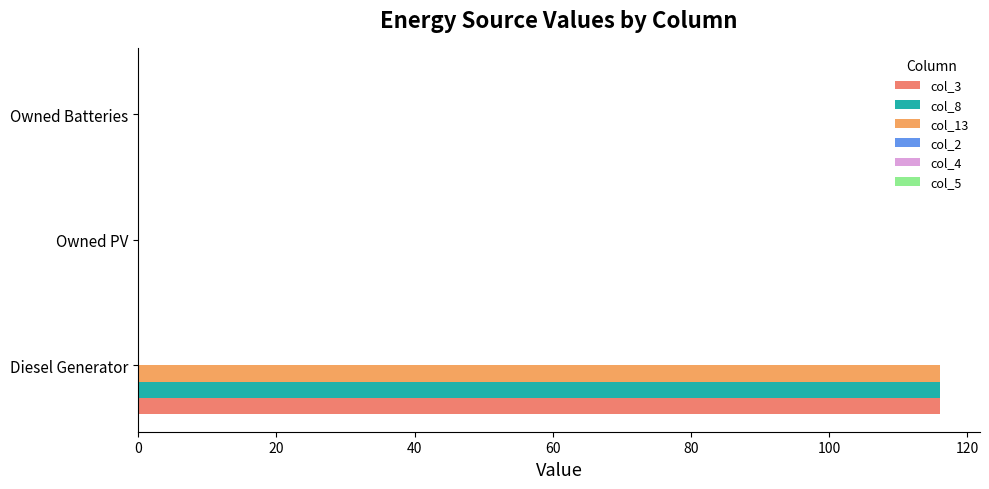

How many categories are shown in the chart?

3